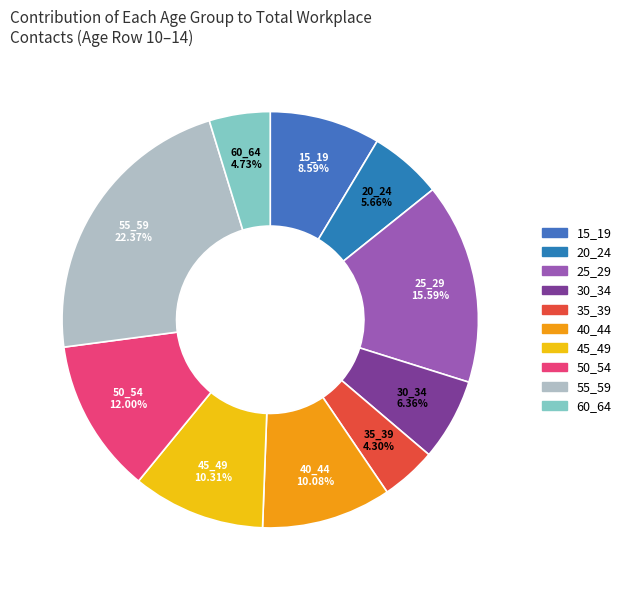

How much of the chart is everything except 50_54?

88.0%